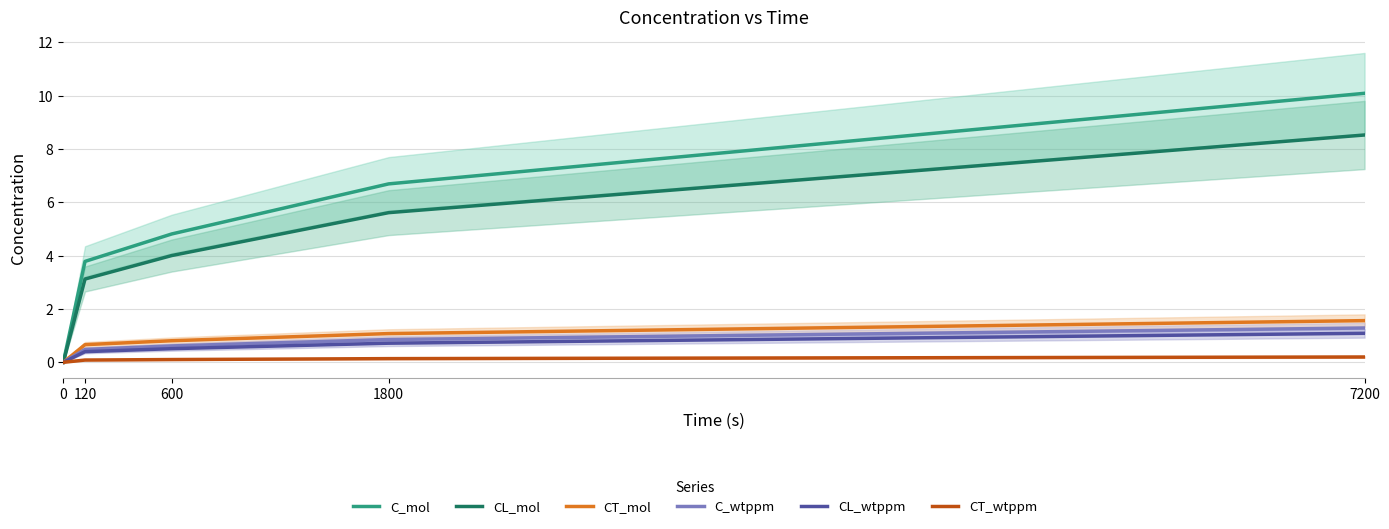

What is the sum of the CT_wtppm values at 0 and 600?

0.1